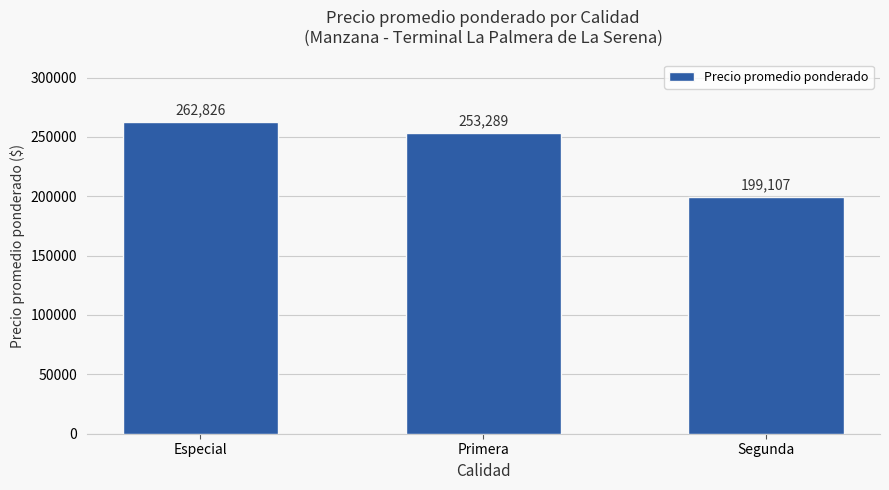

What is the difference between the second highest and minimum values?

54182